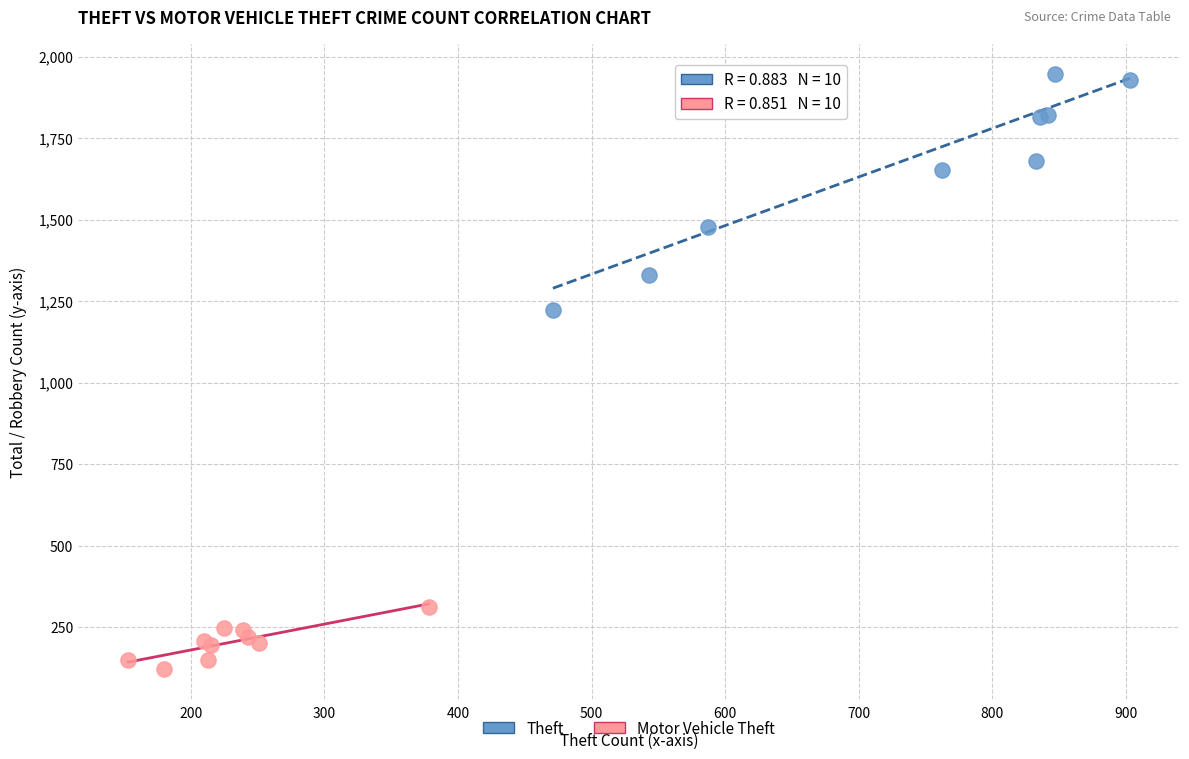

Which series reaches the maximum Y coordinate?

Theft